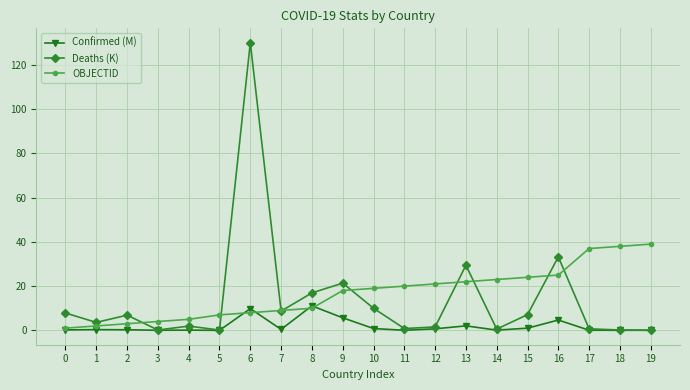

What is the sum of all OBJECTID values?

335.0